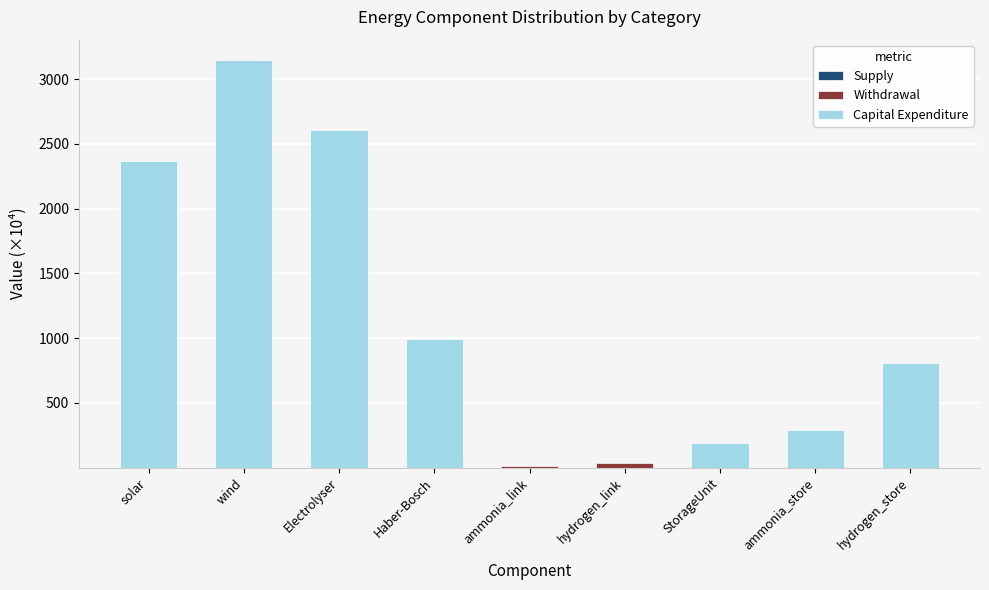

Count the number of categories in the chart.

9